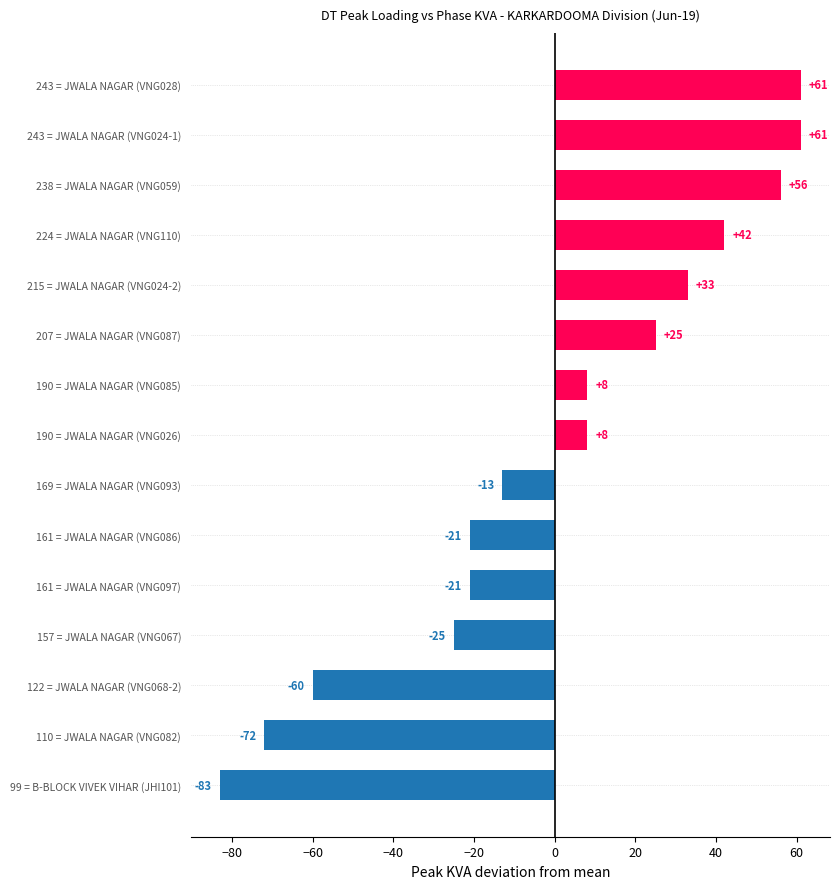

Are the bars horizontal?

Yes